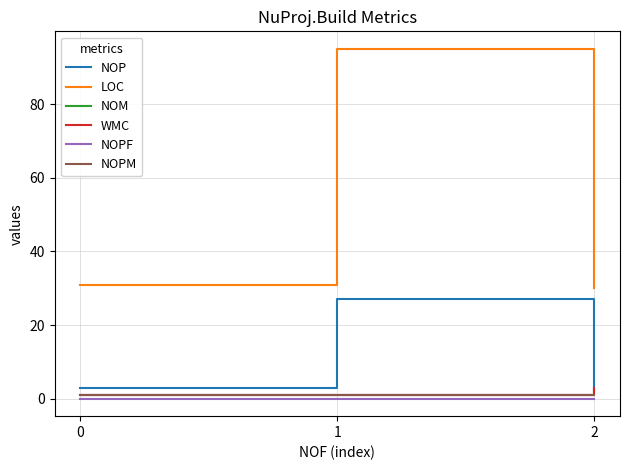

How many series are shown in this chart?

6